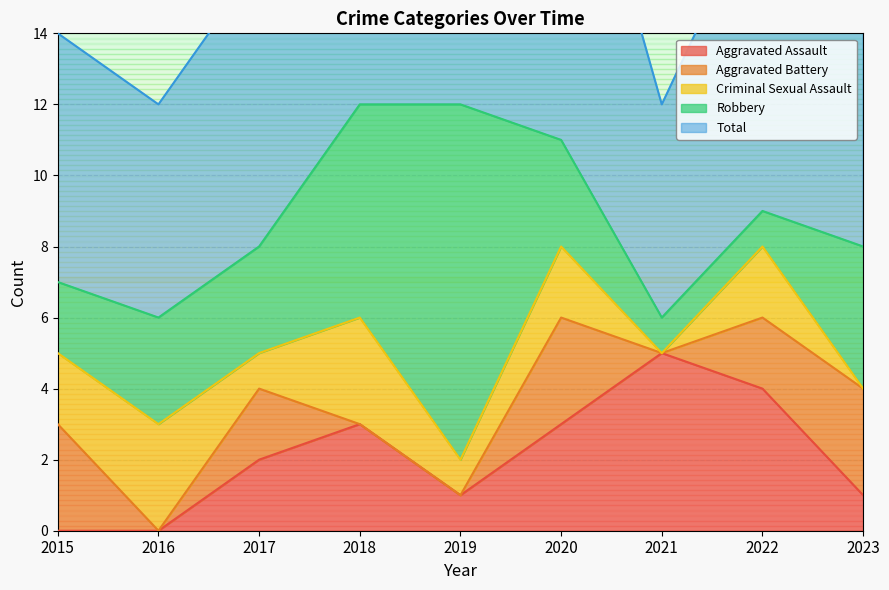

Reading right to left, transcribe all the data shown in this chart.

Aggravated Assault: 1	4	5	3	1	3	2	0	0
Aggravated Battery: 3	2	0	3	0	0	2	0	3
Criminal Sexual Assault: 0	2	0	2	1	3	1	3	2
Robbery: 4	1	1	3	10	6	3	3	2
Total: 8	9	6	11	12	12	8	6	7